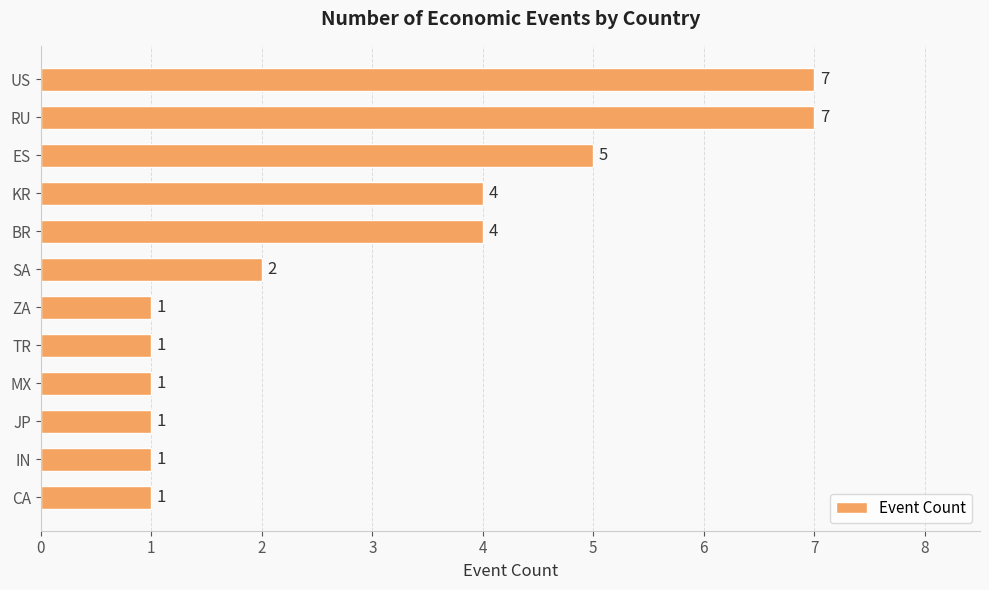

Reading bottom to top, extract all data points from this chart.

1	1	1	1	1	1	2	4	4	5	7	7